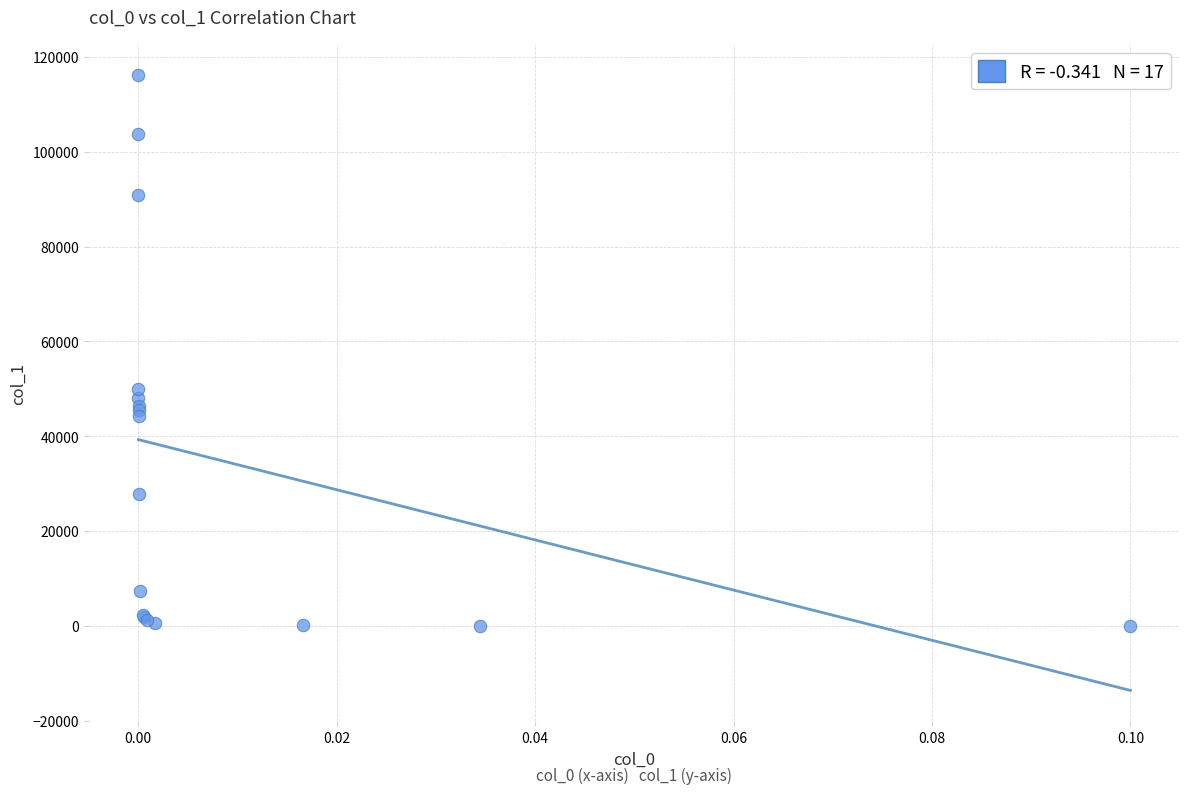

What Y value in the scatter plot is closest to 58144?

50000.0